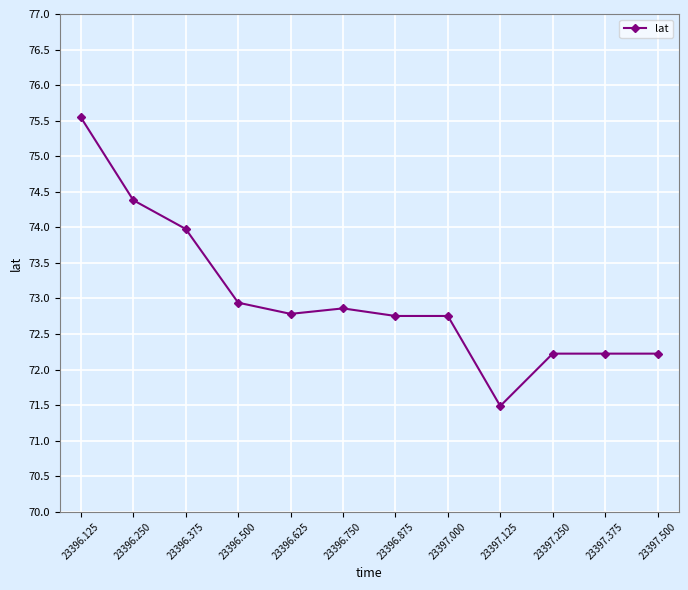

Where is the first local minimum?

23396.625